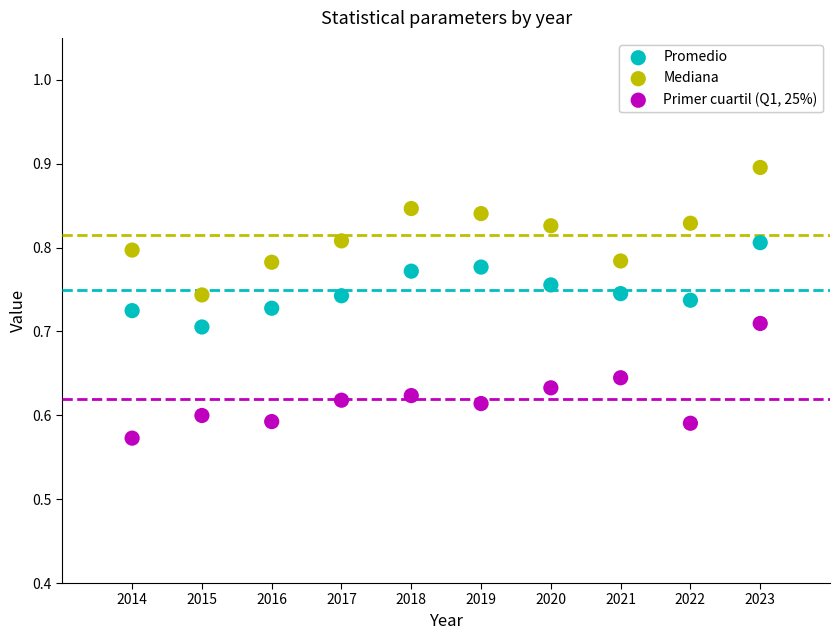

Which series contains the highest Y value?

Mediana